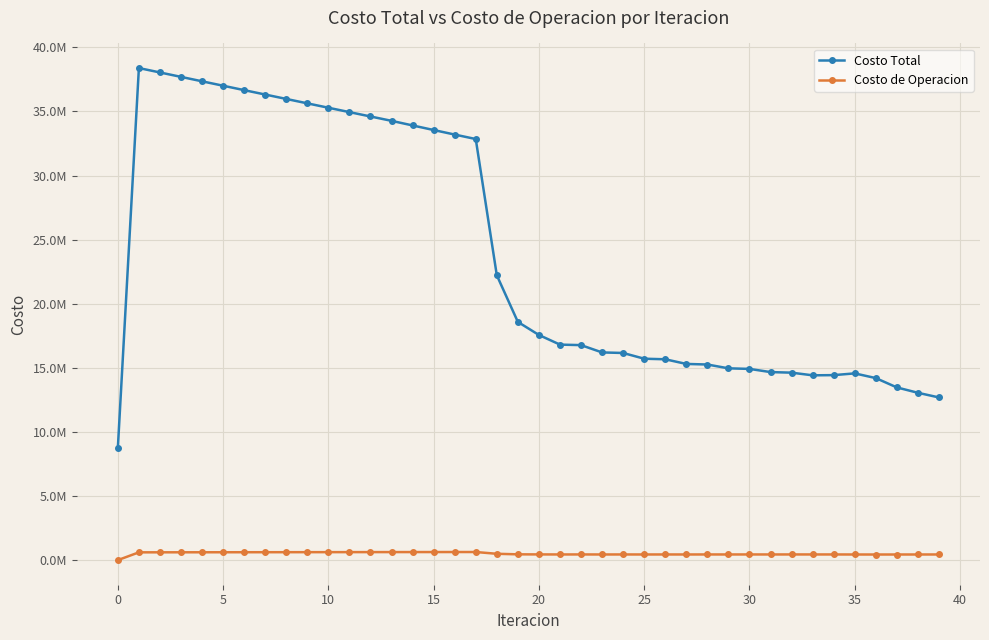

What are all the series names shown in the legend?

Costo Total, Costo de Operacion